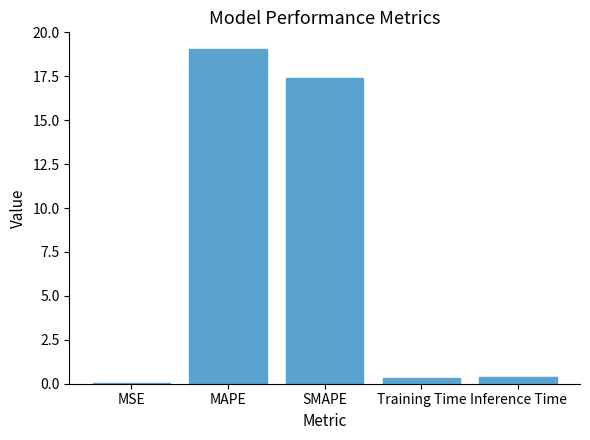

Count the number of categories in the chart.

5